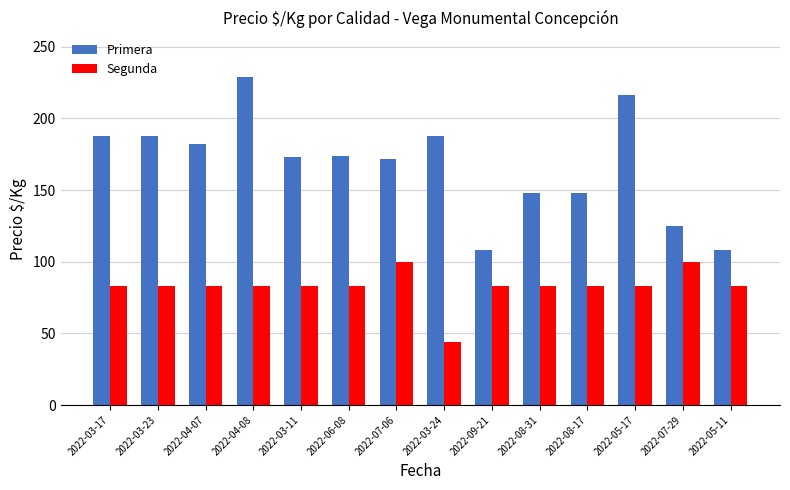

Which series changed the most between 2022-03-23 and 2022-05-11?

Primera